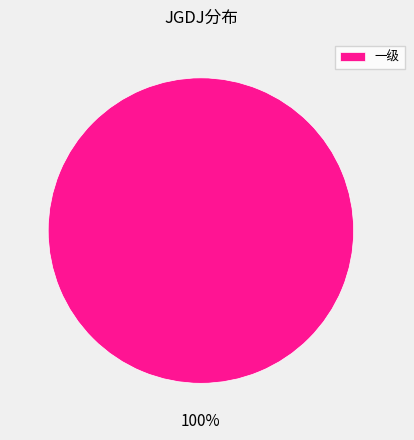

What is the majority slice?

一级